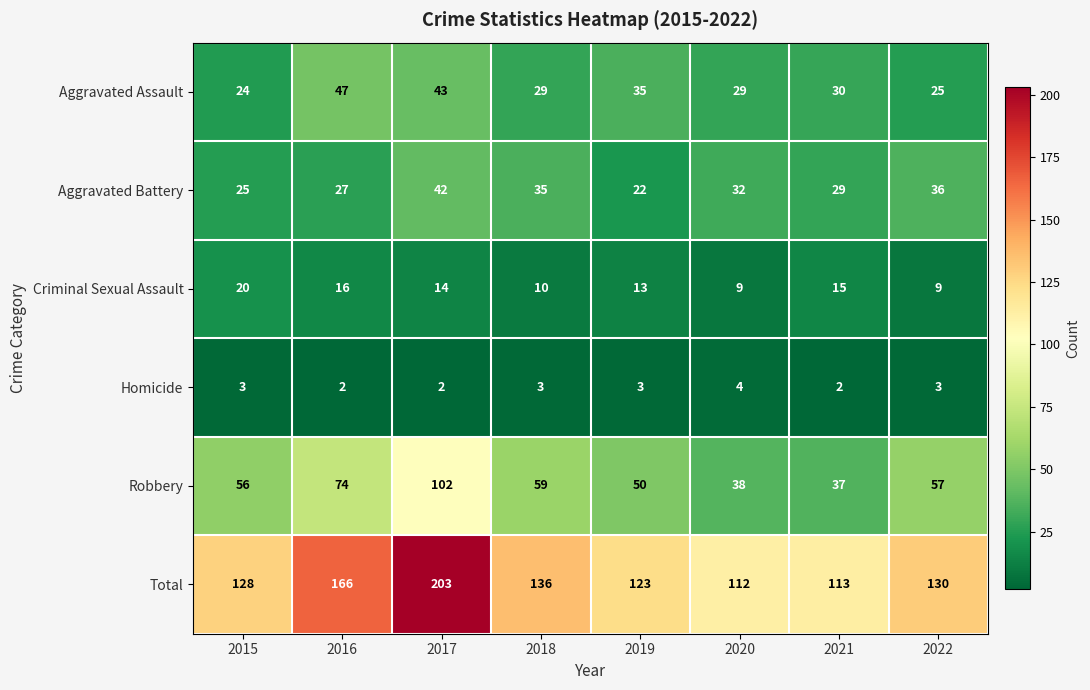

List the series in order of their peak value, lowest first.

Homicide, Criminal Sexual Assault, Aggravated Battery, Aggravated Assault, Robbery, Total